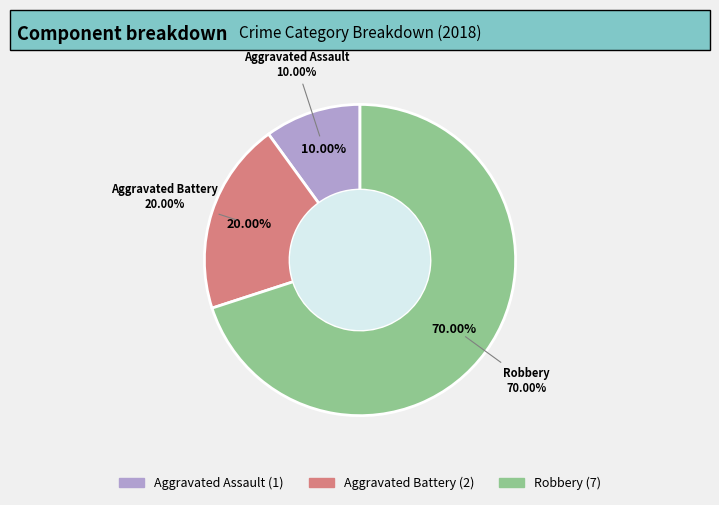

Do Aggravated Assault and Robbery together represent more than half of the pie?

Yes